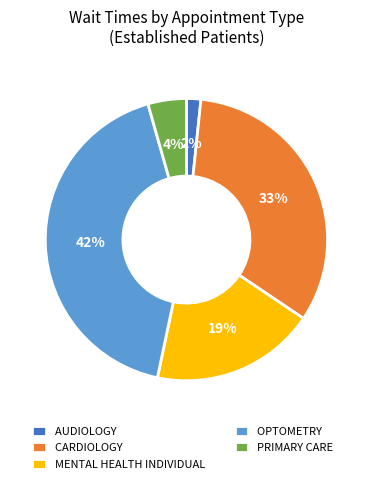

Which category has the smallest portion of the pie?

AUDIOLOGY